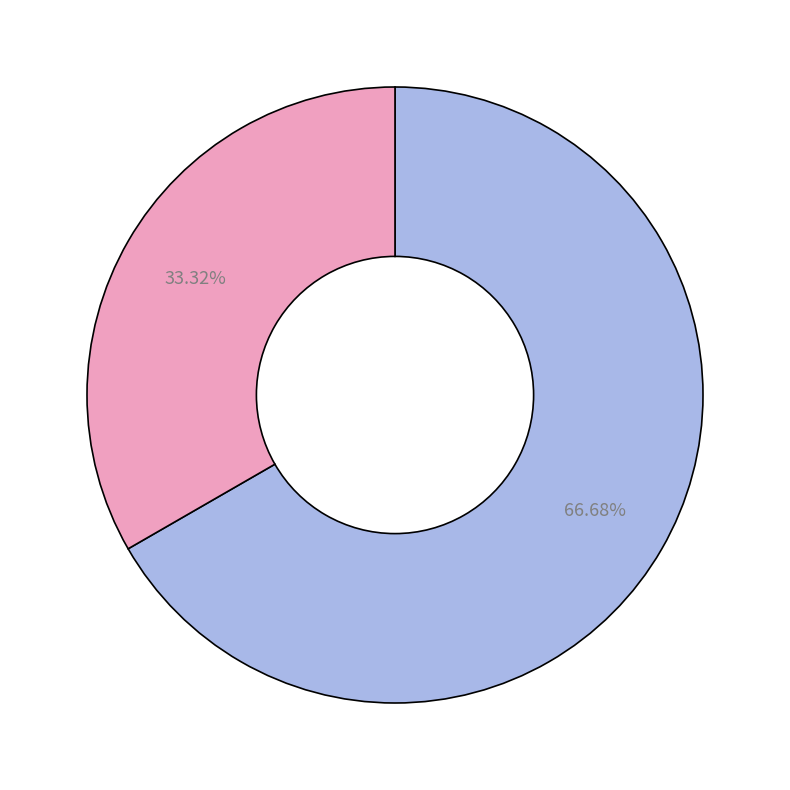

How many slices are in this pie chart?

2